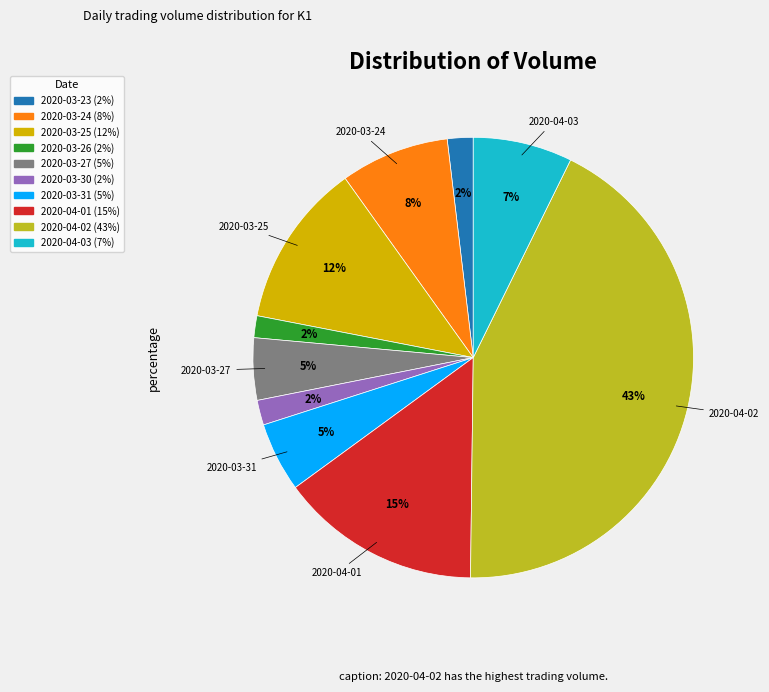

To the nearest percent, what is the average slice percentage?

10%